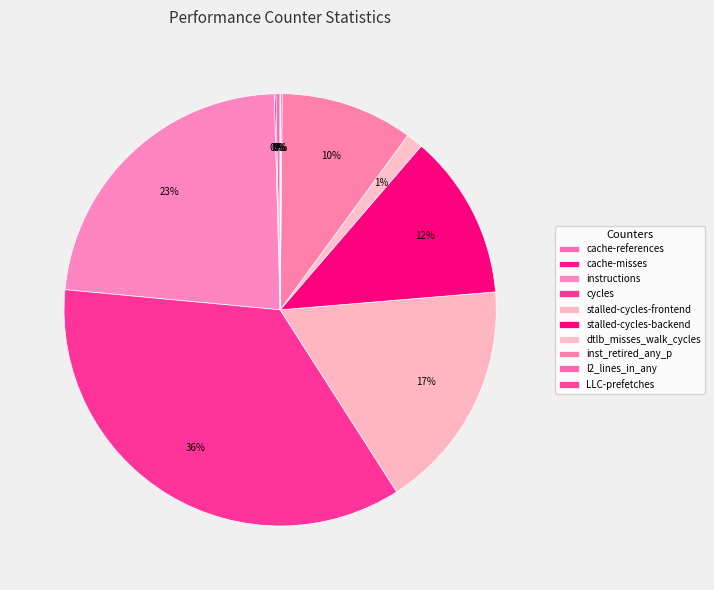

What portion of the pie excludes inst_retired_any_p?

90.1%